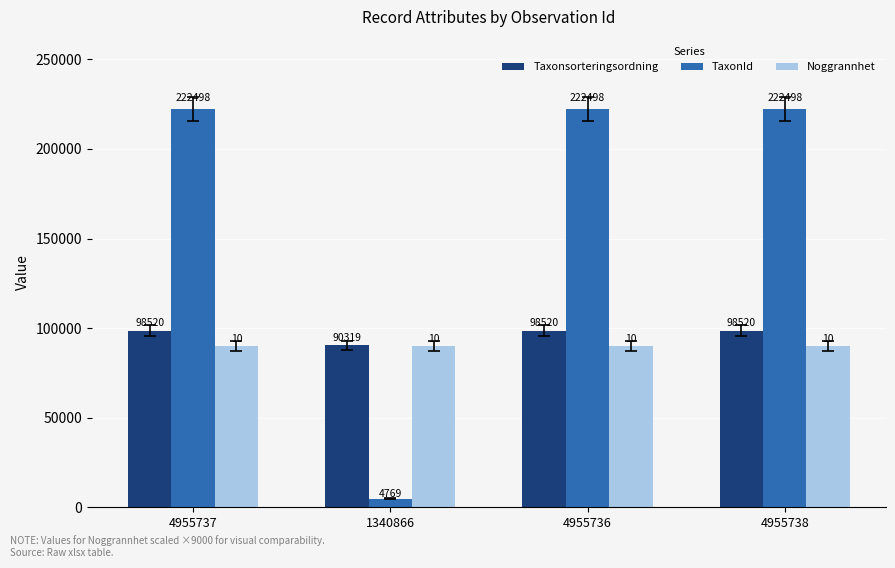

How many categories are shown in the chart?

4